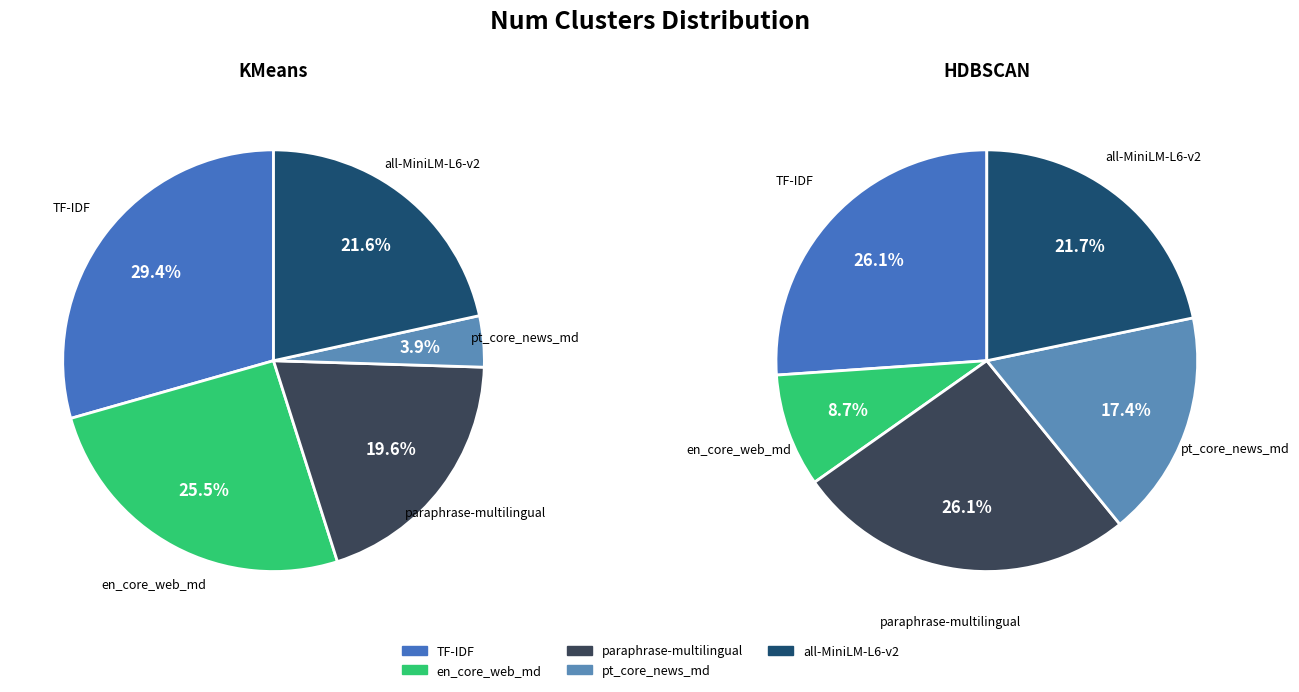

Between pt_core_news_md and paraphrase-multilingual, which is larger?

paraphrase-multilingual